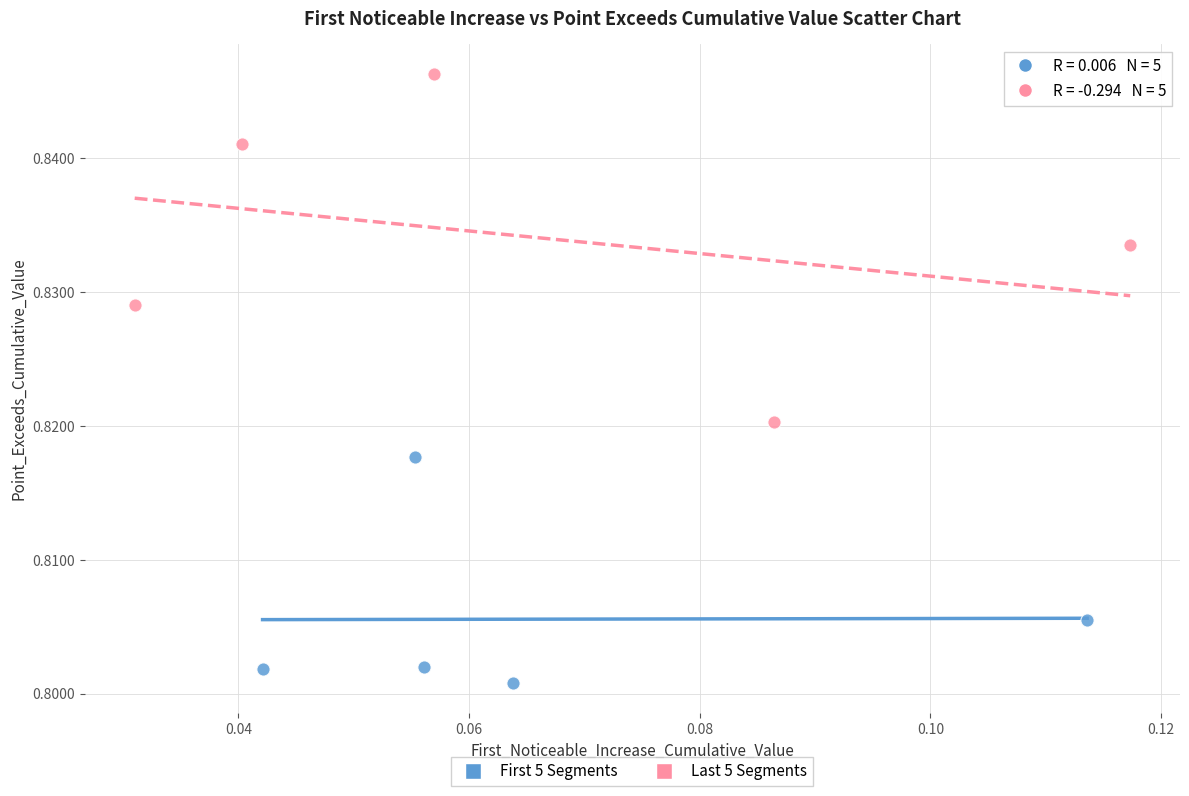

Which series has the largest Y range (max minus min)?

Last 5 Segments